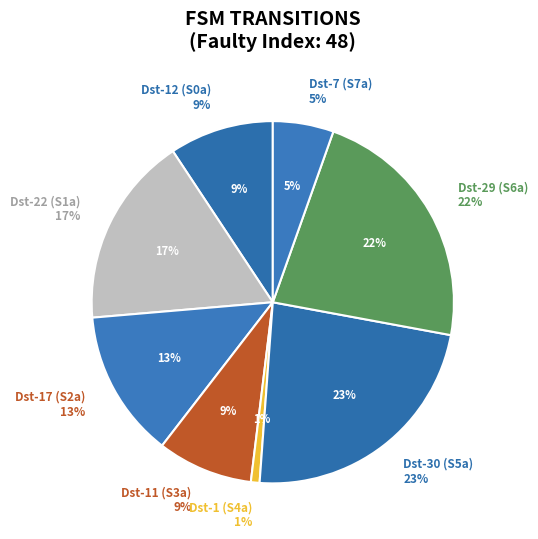

Which slice is the smallest?

State 4